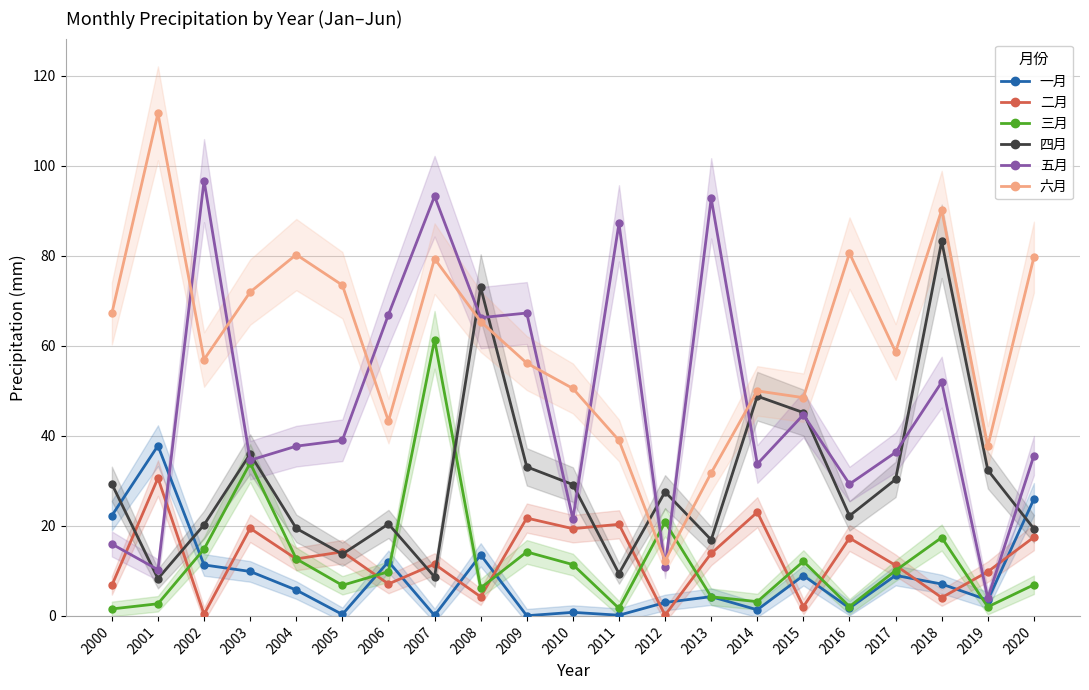

Where is the first local minimum for 四月?

2001